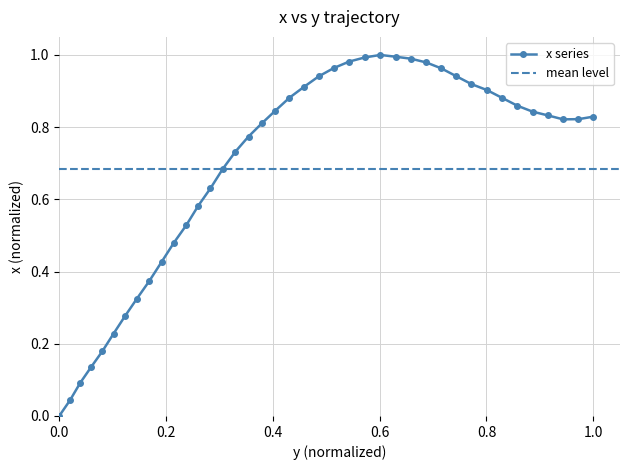

Does the chart have visible grid lines?

Yes